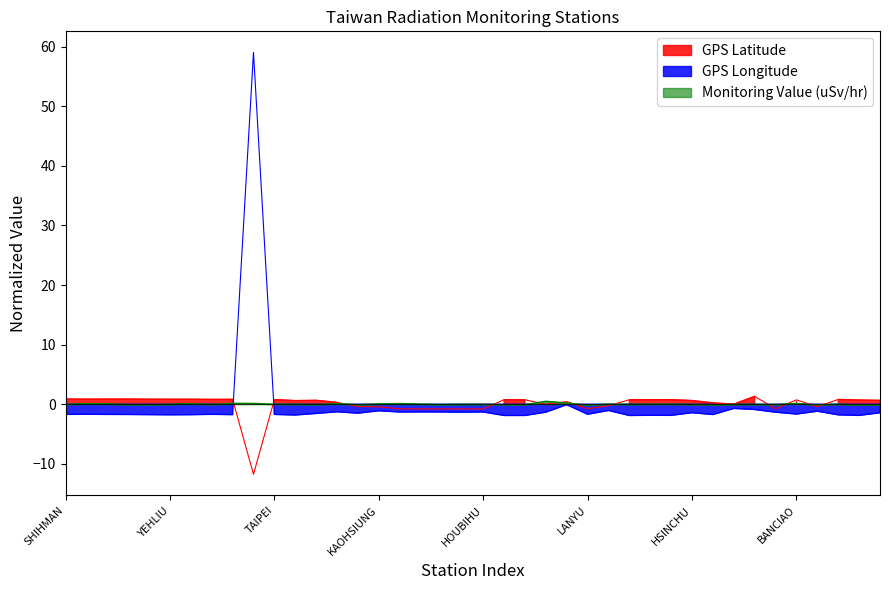

How many lines are shown in the chart?

3